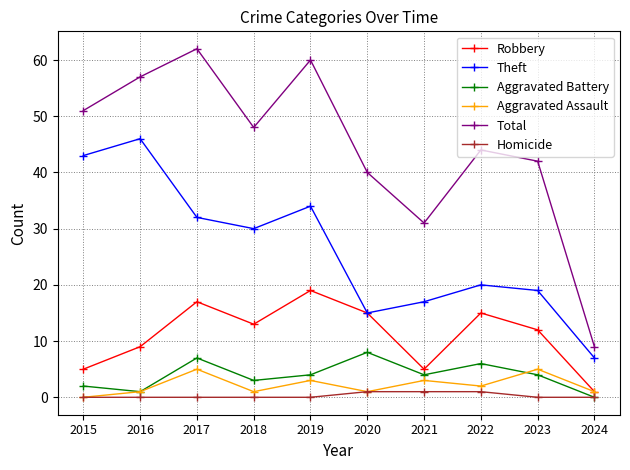

What is the sum of the Homicide values at 2016 and 2020?

1